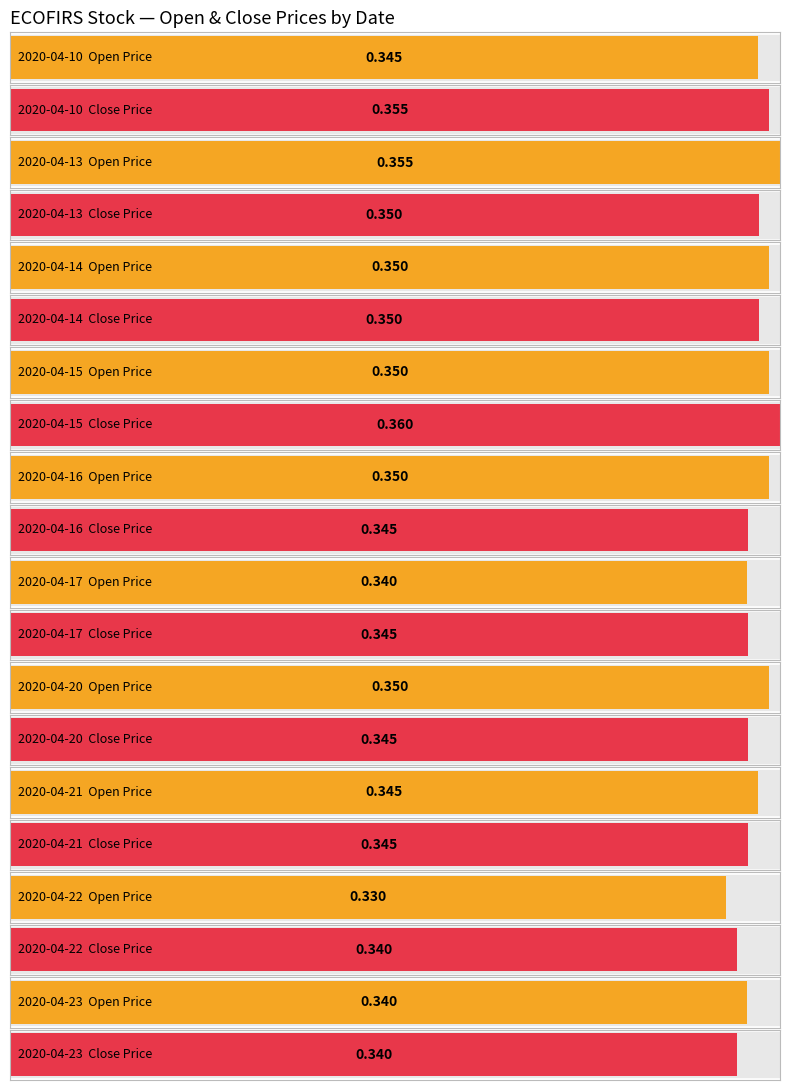

How many bars are there in total?

20